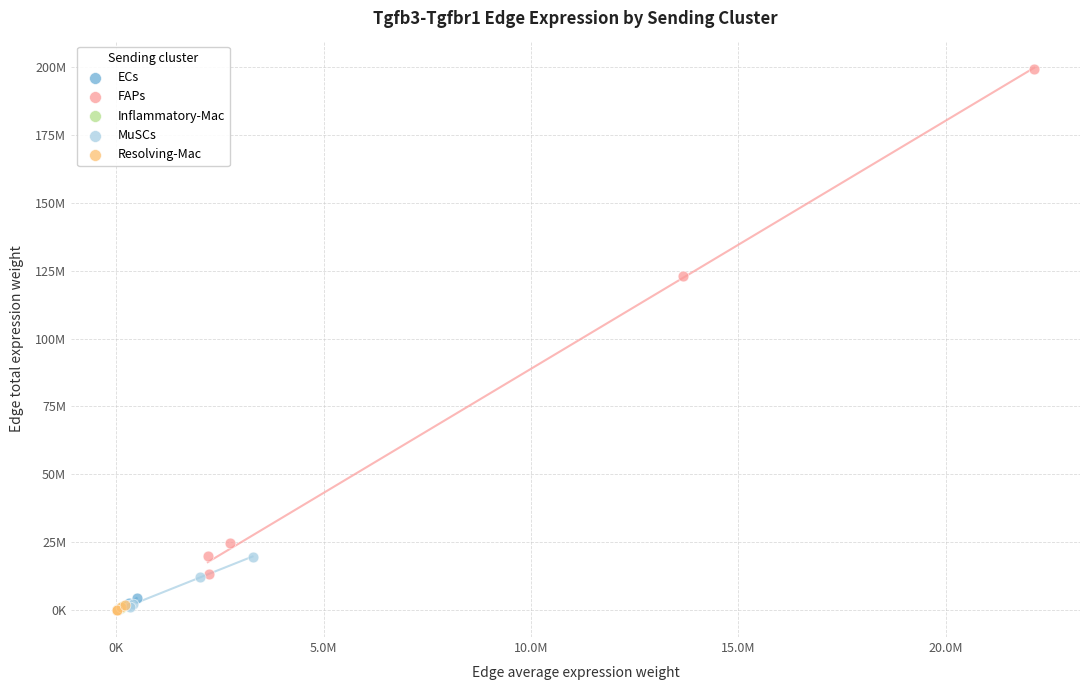

Which series reaches the maximum Y coordinate?

FAPs